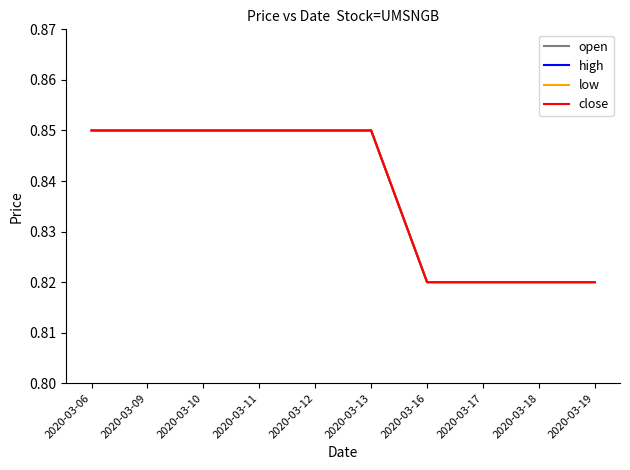

Reading left to right, transcribe all the data shown in this chart.

open: 0.8	0.8	0.8	0.8	0.8	0.8	0.8	0.8	0.8	0.8
high: 0.8	0.8	0.8	0.8	0.8	0.8	0.8	0.8	0.8	0.8
low: 0.8	0.8	0.8	0.8	0.8	0.8	0.8	0.8	0.8	0.8
close: 0.8	0.8	0.8	0.8	0.8	0.8	0.8	0.8	0.8	0.8